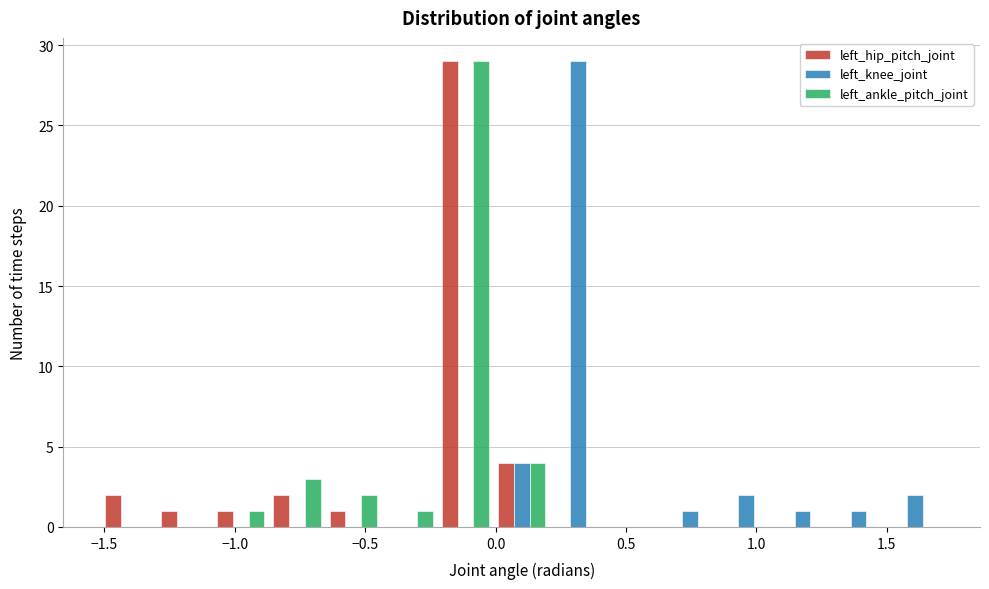

In the left_hip_pitch_joint series, which range on the x-axis has the tallest bar?

-0.20 to 0.00